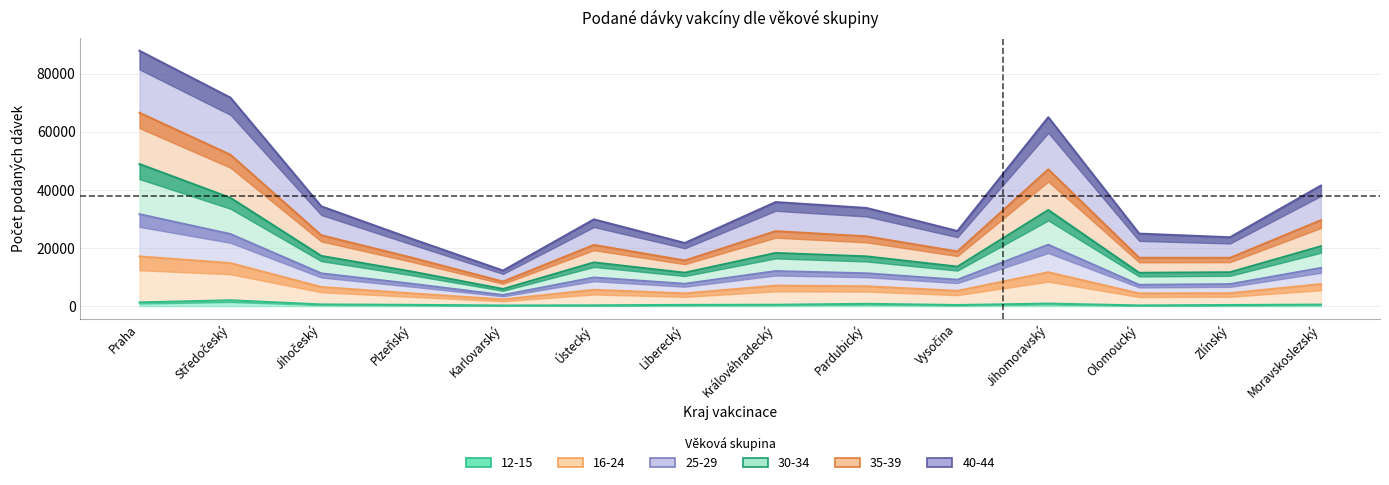

What is the greatest value displayed?

87858